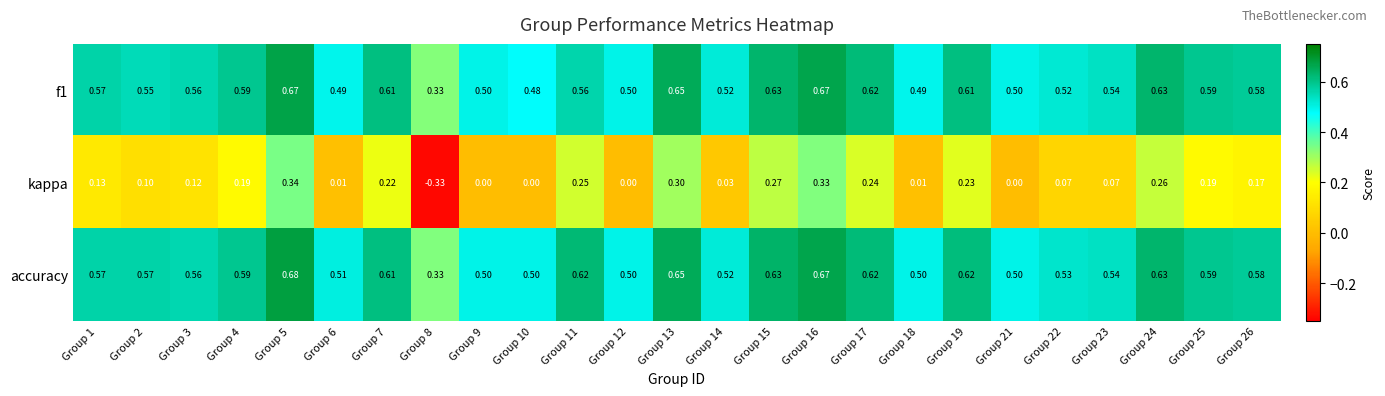

At which category is the sum across all series the highest?

Group 5